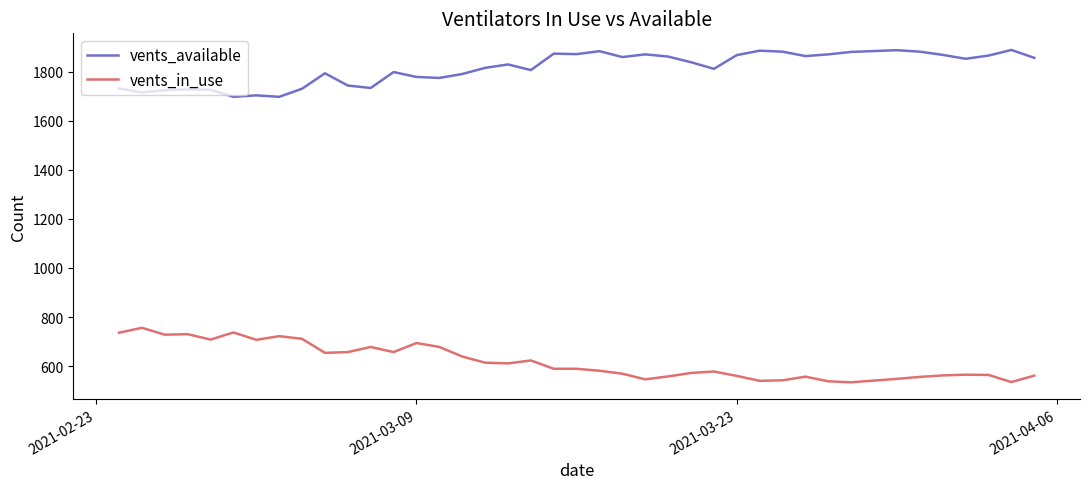

How many distinct data groups are displayed?

2